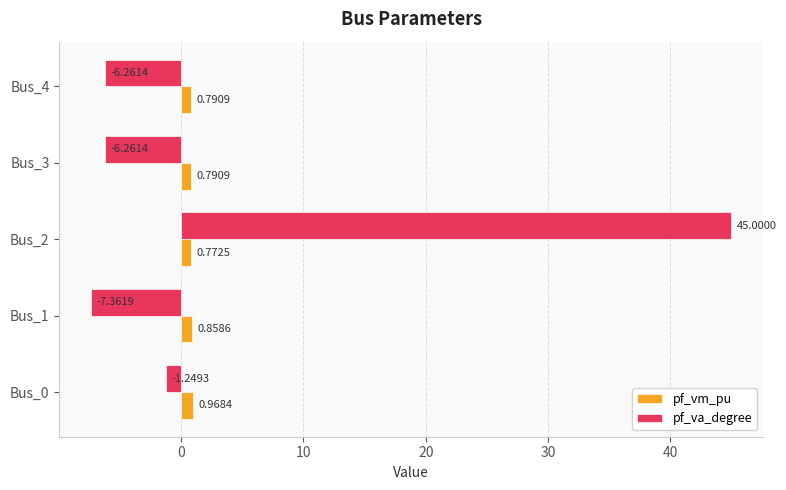

What is the spread (max minus min) of values at Bus_0?

2.2